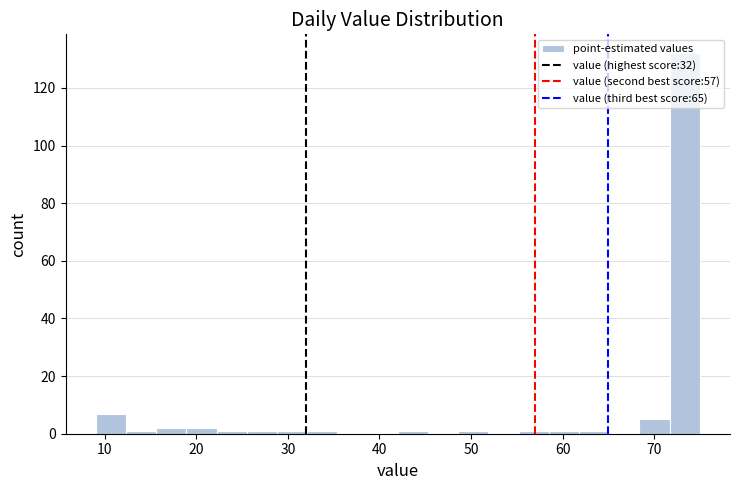

Read against the x-axis, roughly where is the centre of the tallest bar?

73